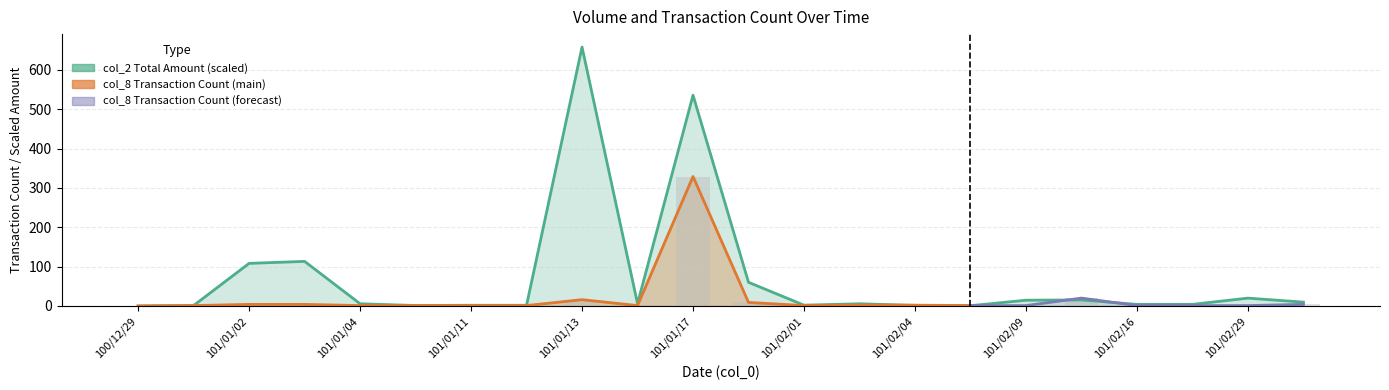

Between 101/01/10 and 101/01/13, which series saw the biggest shift?

col_2